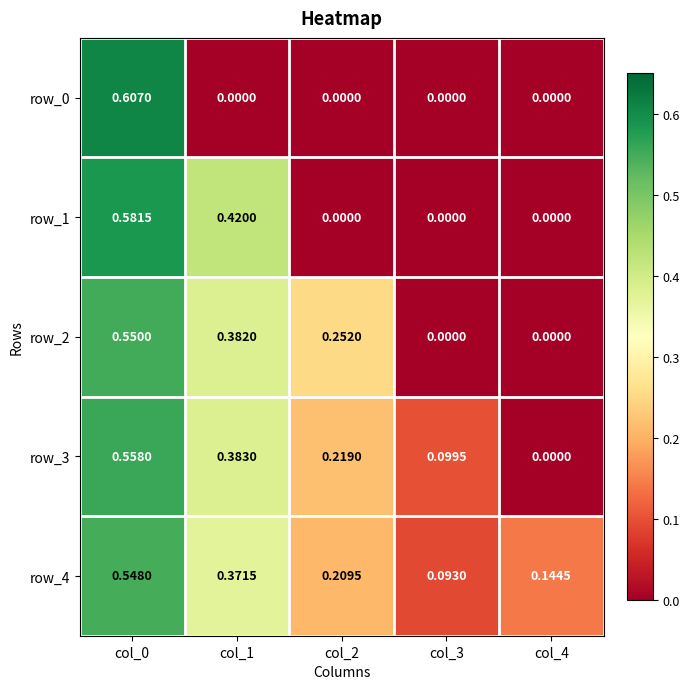

At which category is the sum across all series the highest?

col_0